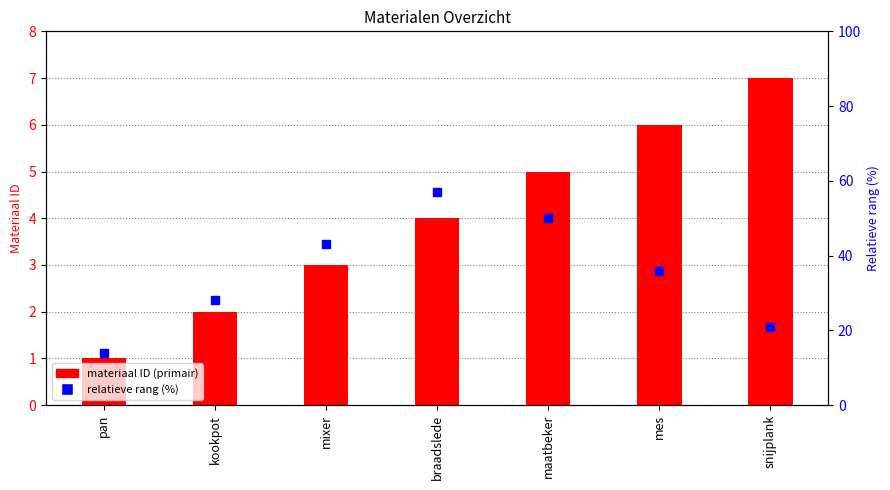

Which series reaches the maximum Y coordinate?

relatieve rang (%)